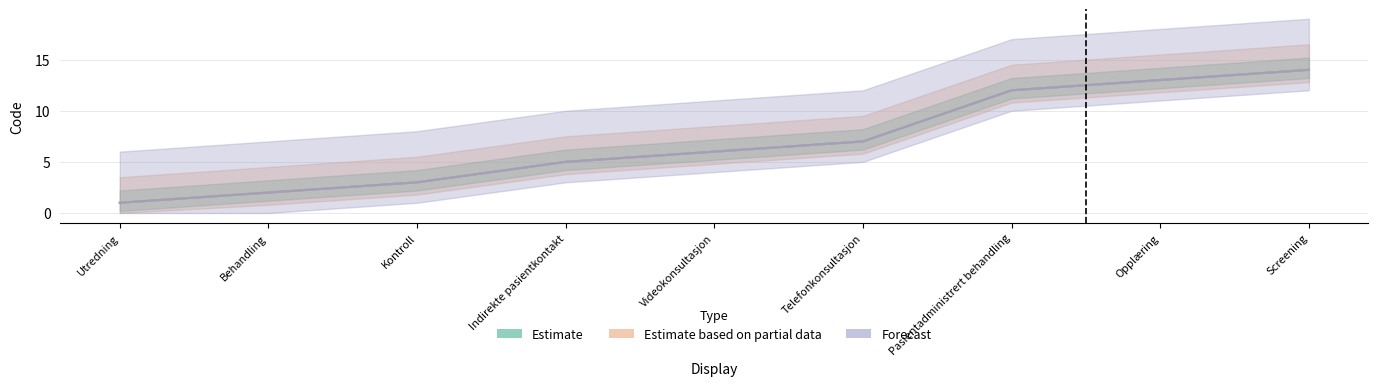

Which category has the highest value across all series?

Screening